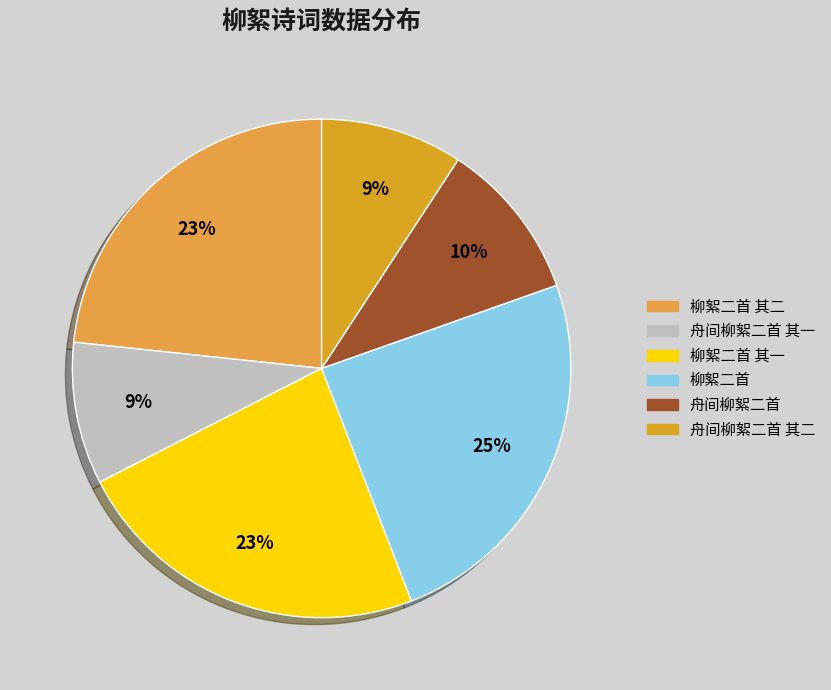

How many segments does this pie chart have?

6